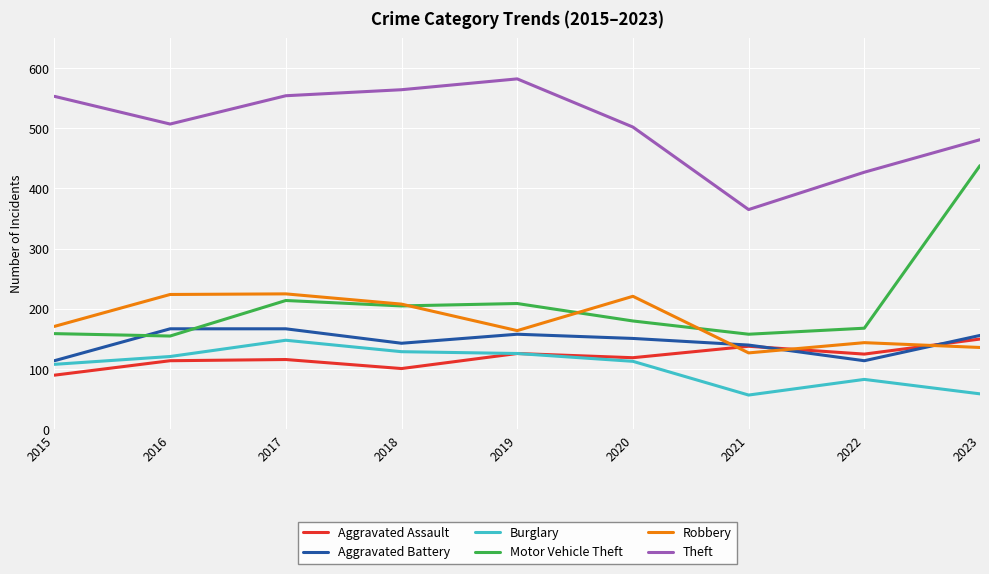

True or false: Aggravated Assault and Motor Vehicle Theft intersect in this chart.

False